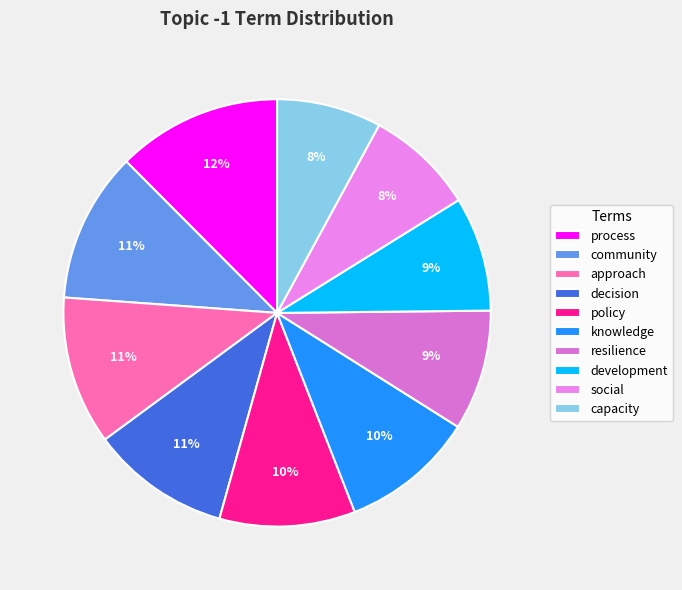

To the nearest percent, what is the average slice percentage?

10%